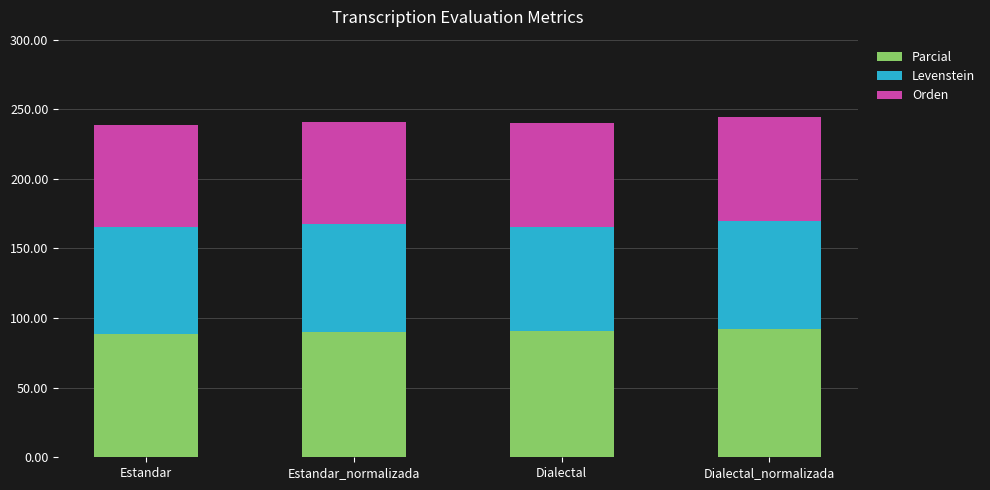

Read the Parcial value at Estandar.

88.9